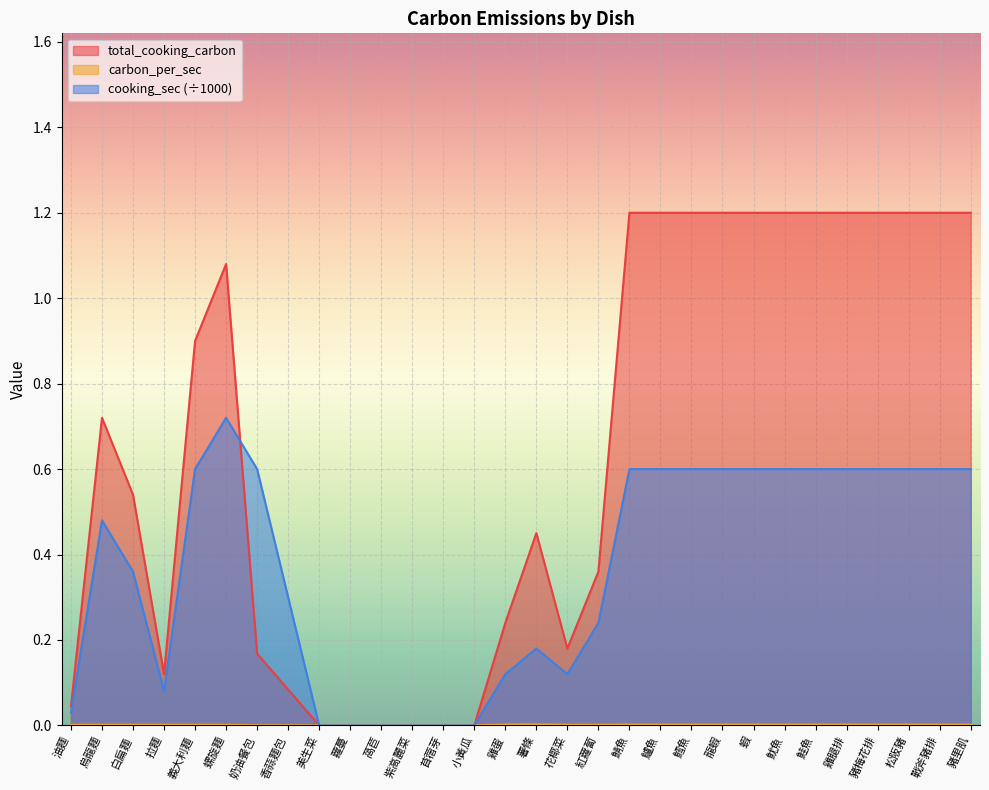

Between which two adjacent categories do cooking_sec_norm and total_cooking_carbon first intersect?

螺旋麵 and 奶油餐包